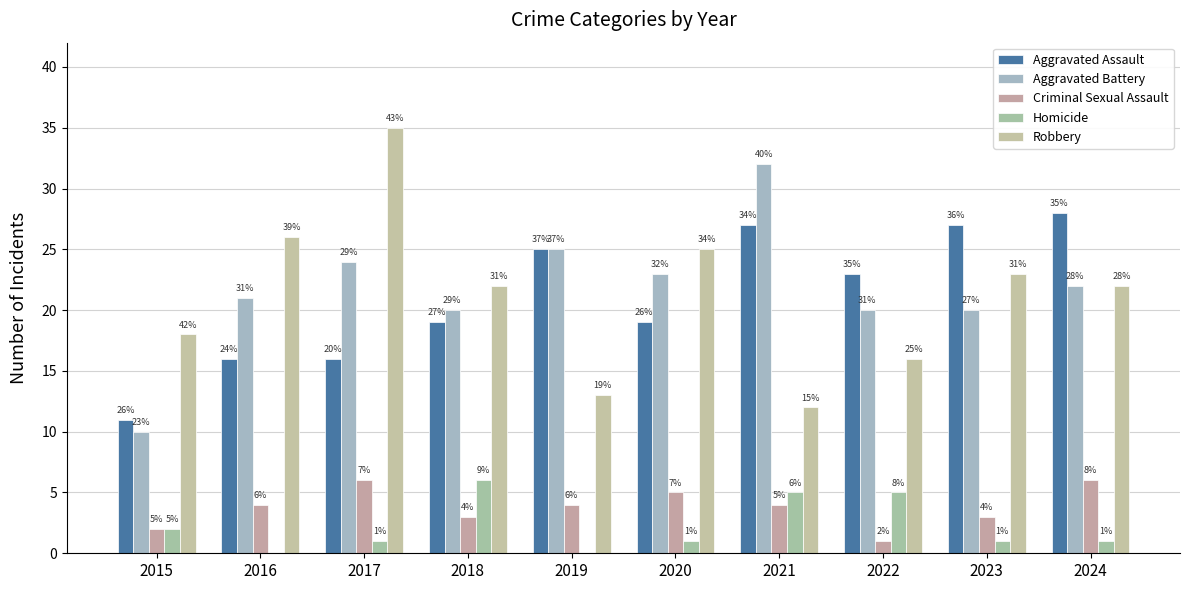

Rank the series at 2022 from highest to lowest value.

Aggravated Assault, Aggravated Battery, Robbery, Homicide, Criminal Sexual Assault